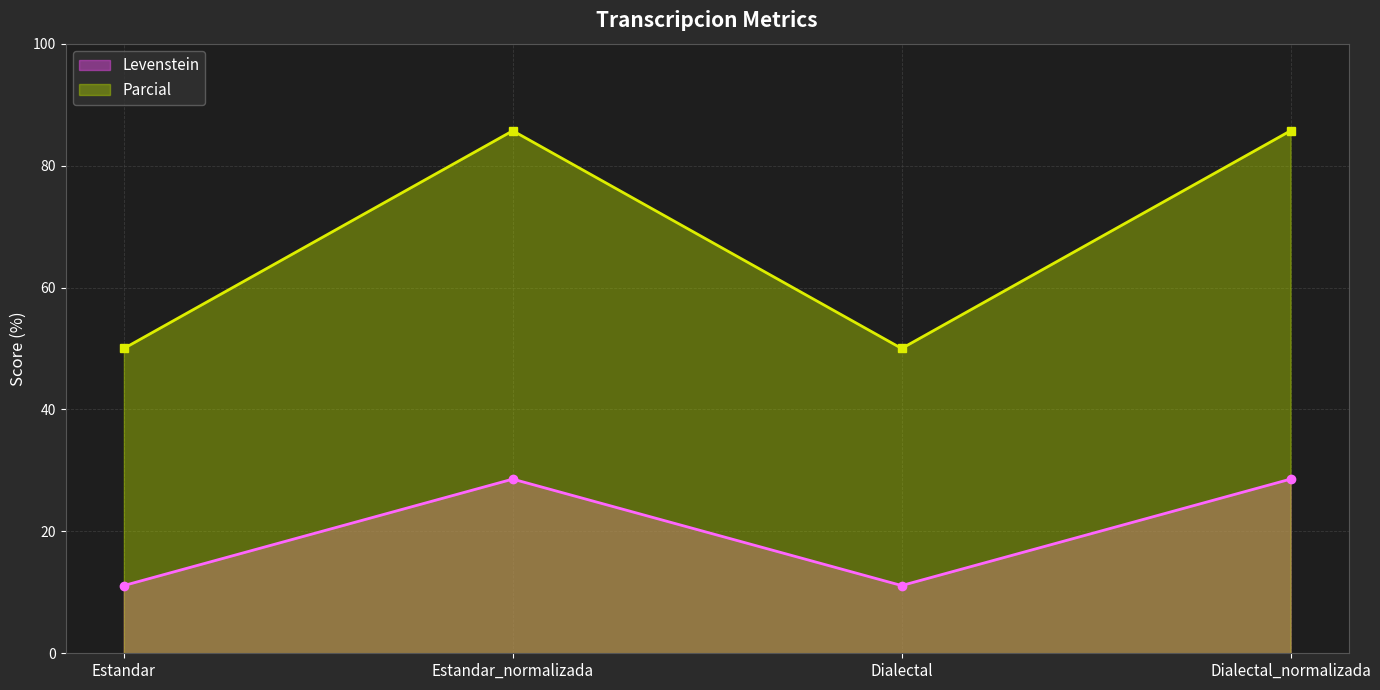

Reading left to right, extract all data points from this chart.

Levenstein: Estandar=11.1	Estandar_normalizada=28.6	Dialectal=11.1	Dialectal_normalizada=28.6
Parcial: Estandar=50.0	Estandar_normalizada=85.7	Dialectal=50.0	Dialectal_normalizada=85.7